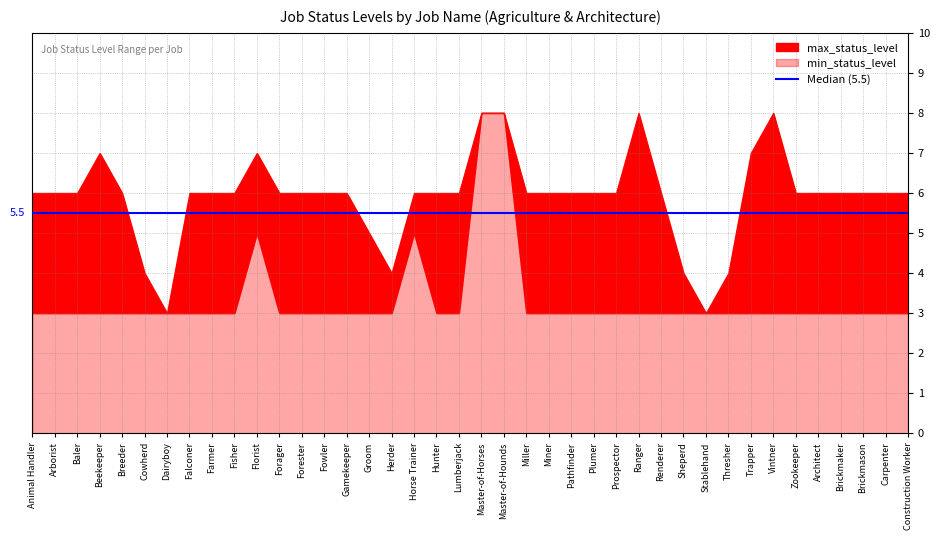

What is the value of the max_status_level point at the 36th from the left?

6